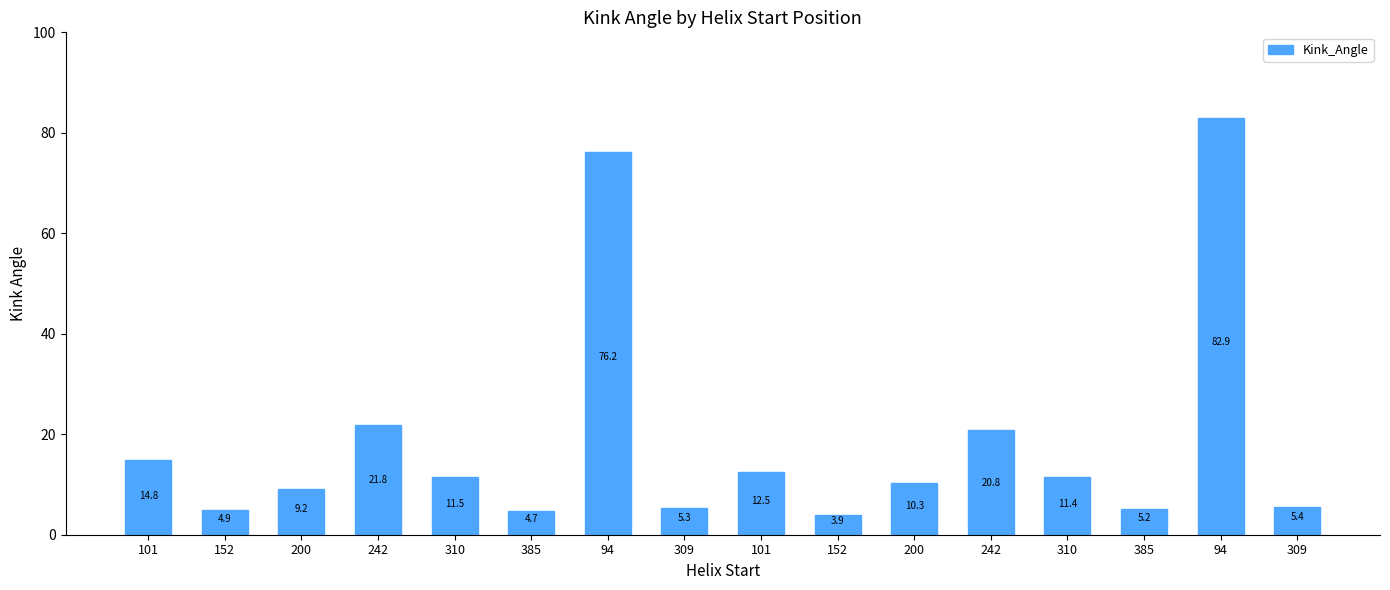

What is the change in value from 101 to 385?

-9.6